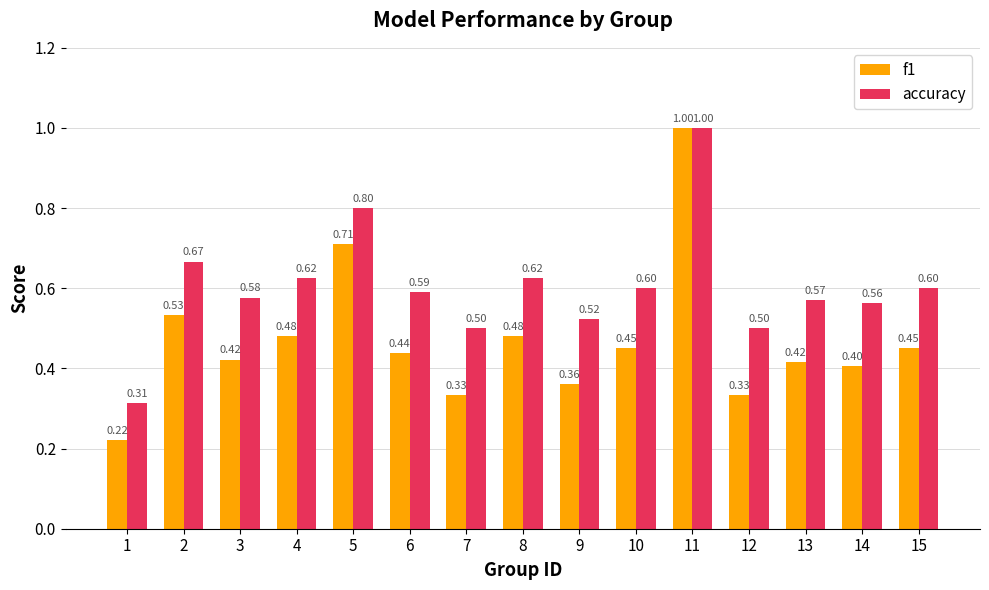

What is the difference between the second highest and minimum values in the f1 series?

0.5